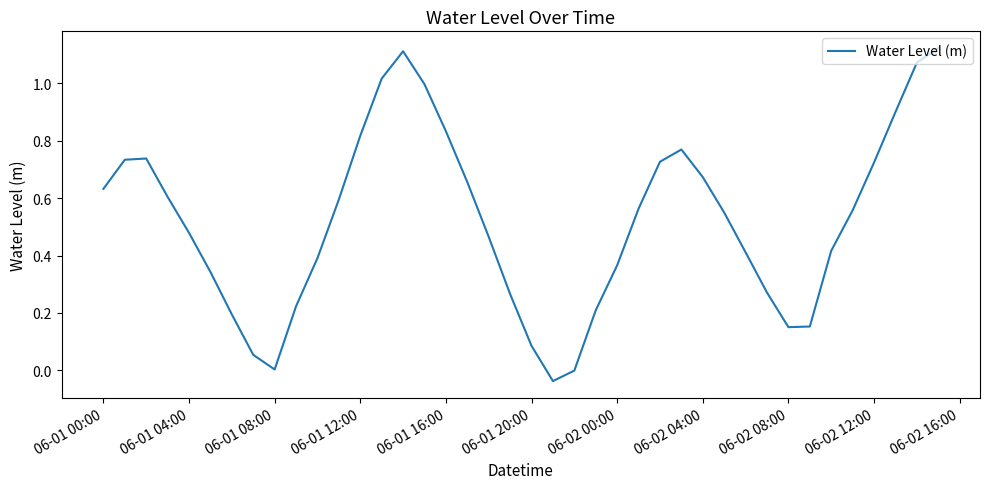

What is the difference between the maximum and minimum values?

1.2